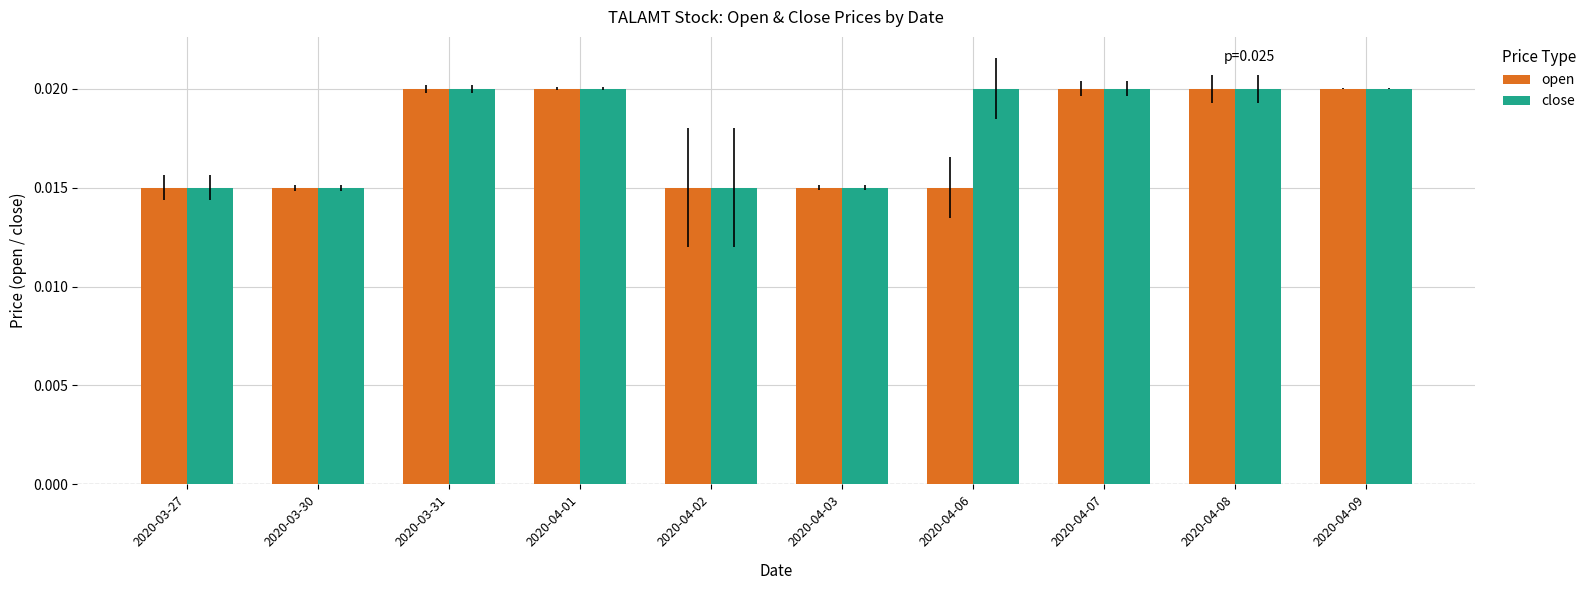

How many open values are between 0 and 1?

10